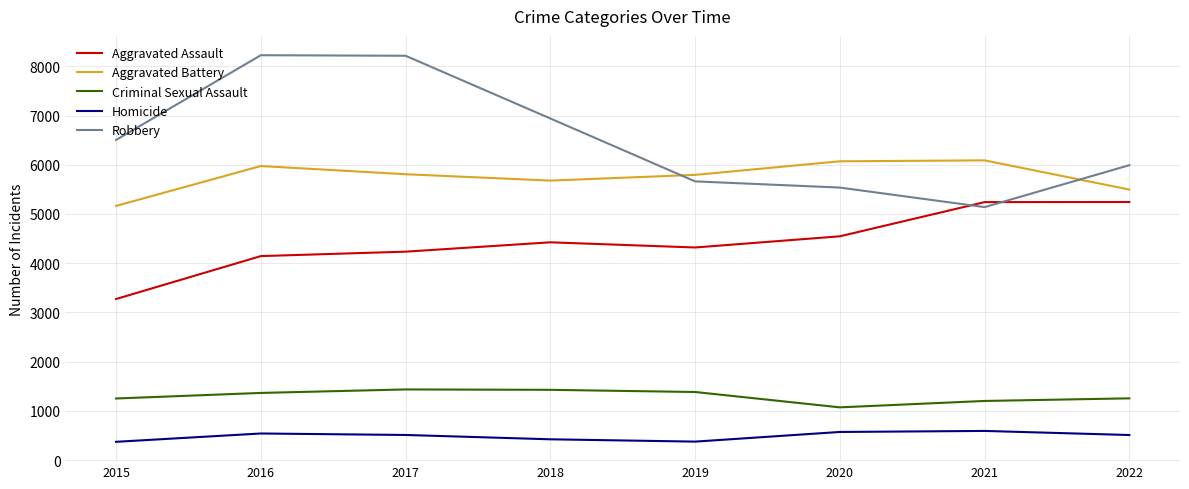

At 2015, list the series in order from largest to smallest.

Robbery, Aggravated Battery, Aggravated Assault, Criminal Sexual Assault, Homicide